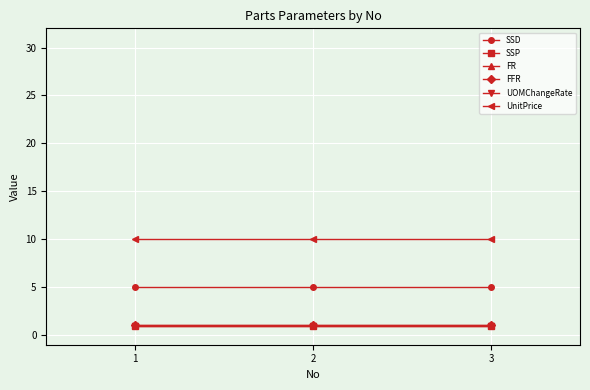

At which category is the sum across all series the highest?

1